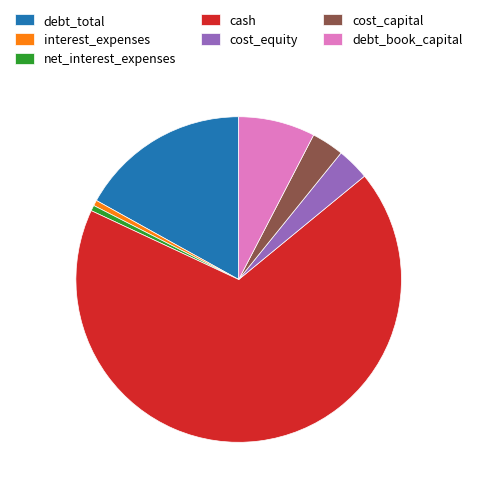

Between debt_total and net_interest_expenses, which is larger?

debt_total